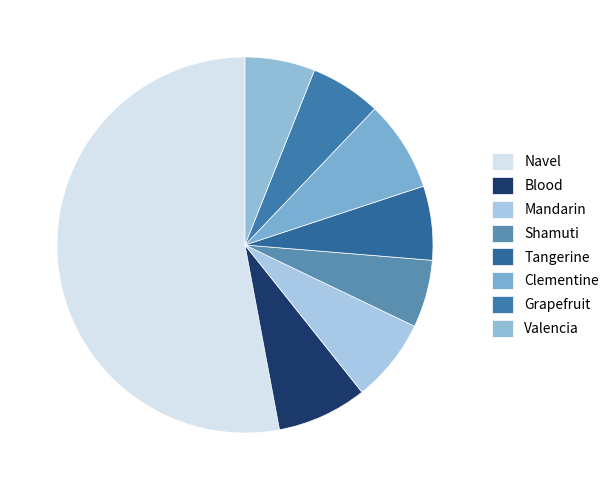

To the nearest percent, what is the difference between the largest and smallest slice percentages?

47%